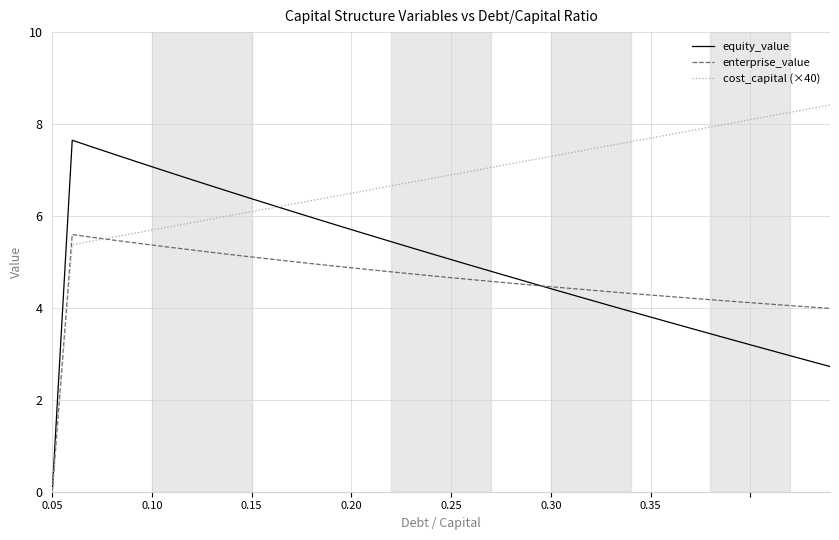

What are all the series names shown in the legend?

equity_value, enterprise_value, cost_capital (×40)